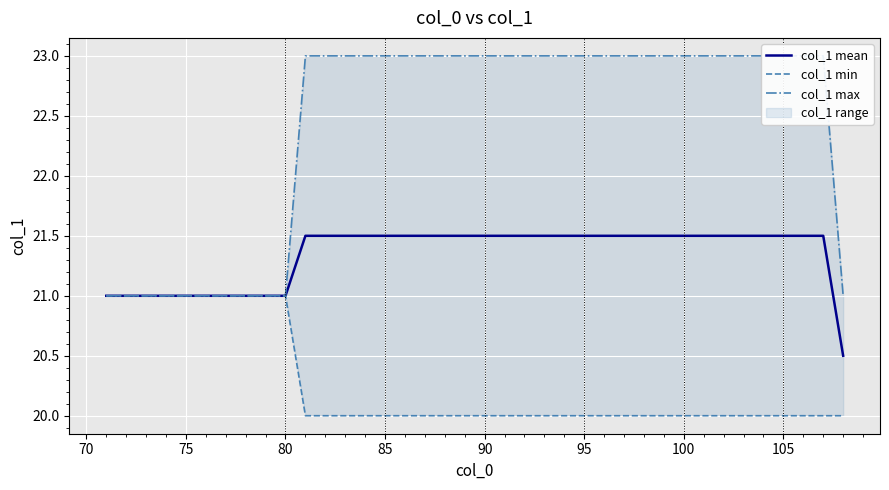

List the series in order of their overall mean, highest first.

col_1 max, col_1 mean, col_1 min